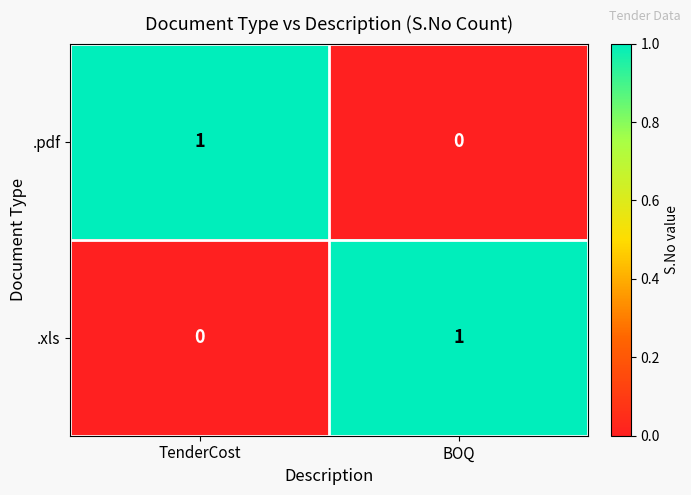

What is the spread (max minus min) of values at TenderCost?

1